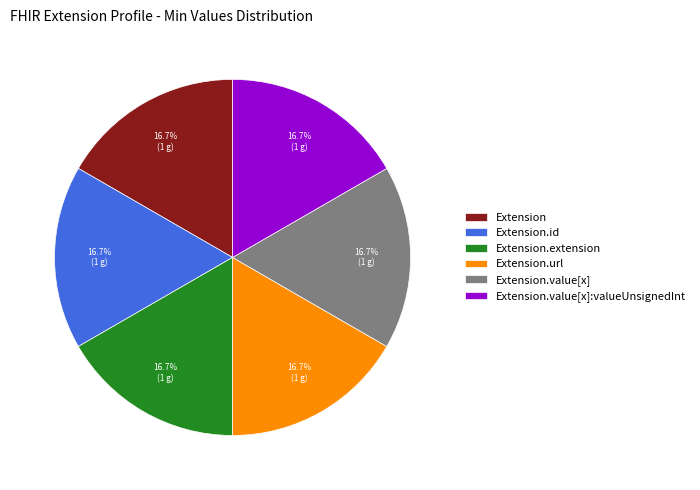

Is there any slice that represents more than half of the pie?

No